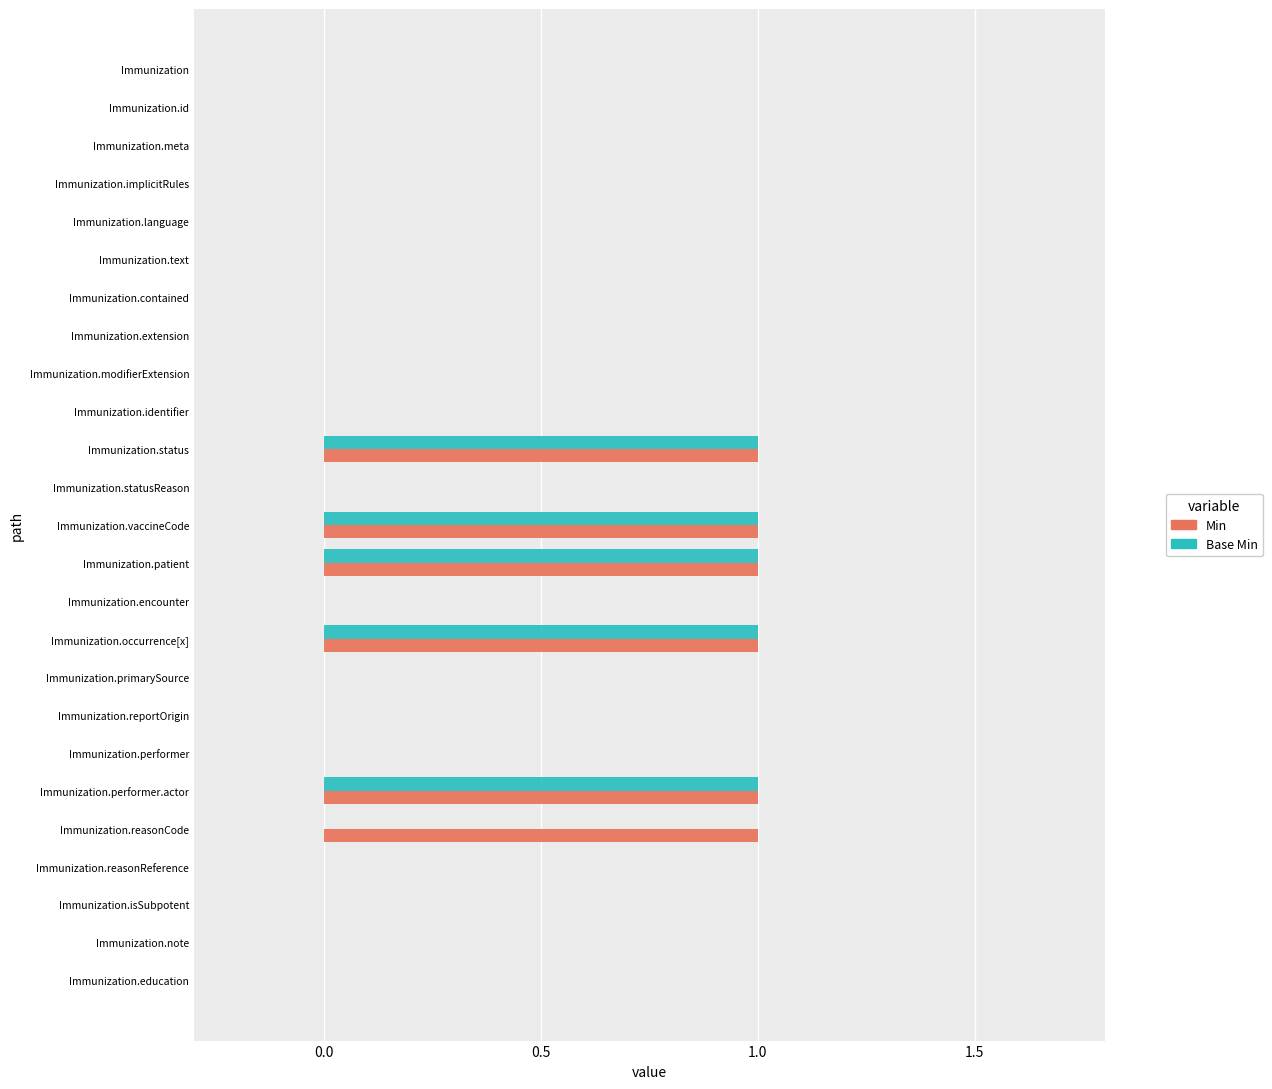

What is the sum of all Min values?

6